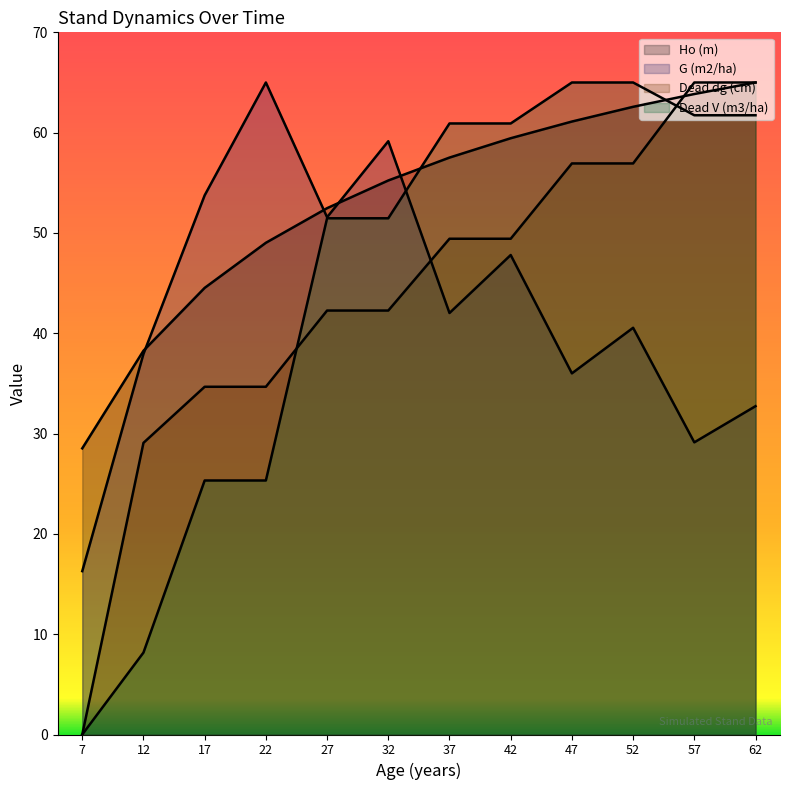

Rank the categories by G (m2/ha) value from highest to lowest.

22, 32, 17, 27, 42, 37, 52, 12, 47, 62, 57, 7